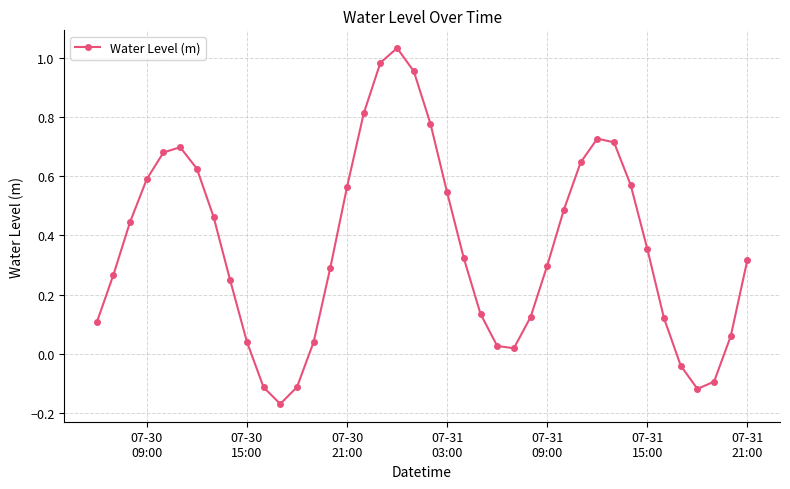

What is the difference between the second highest and second lowest values?

1.1